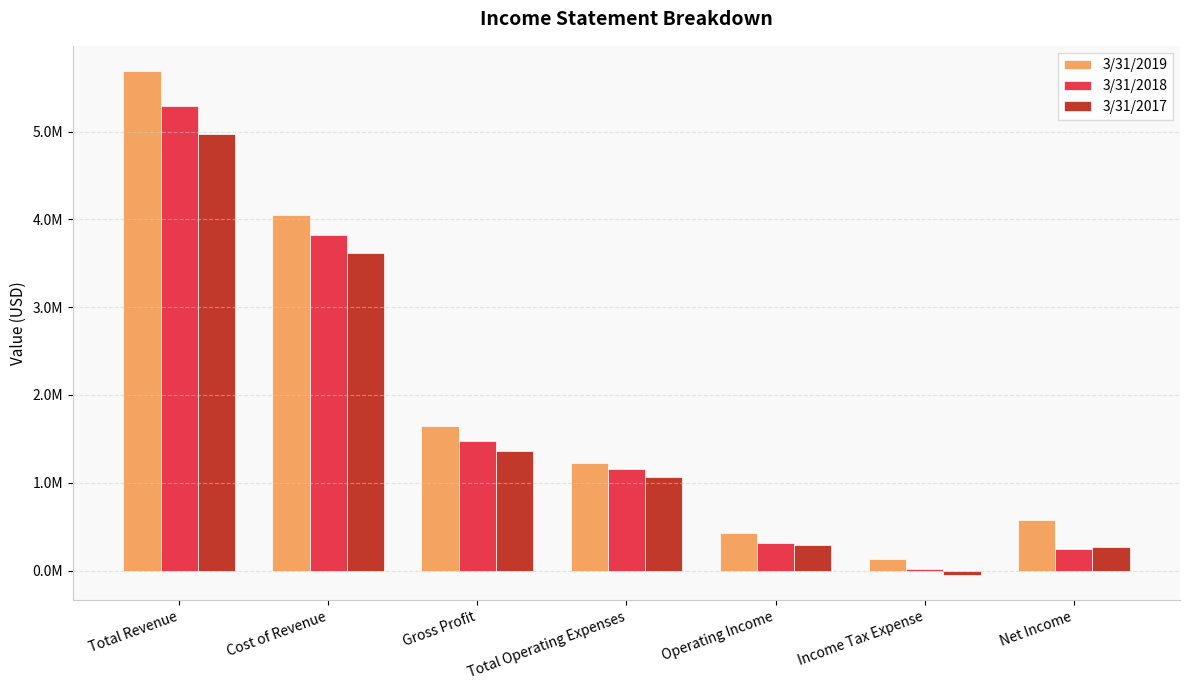

Does the chart contain stacked bars?

No